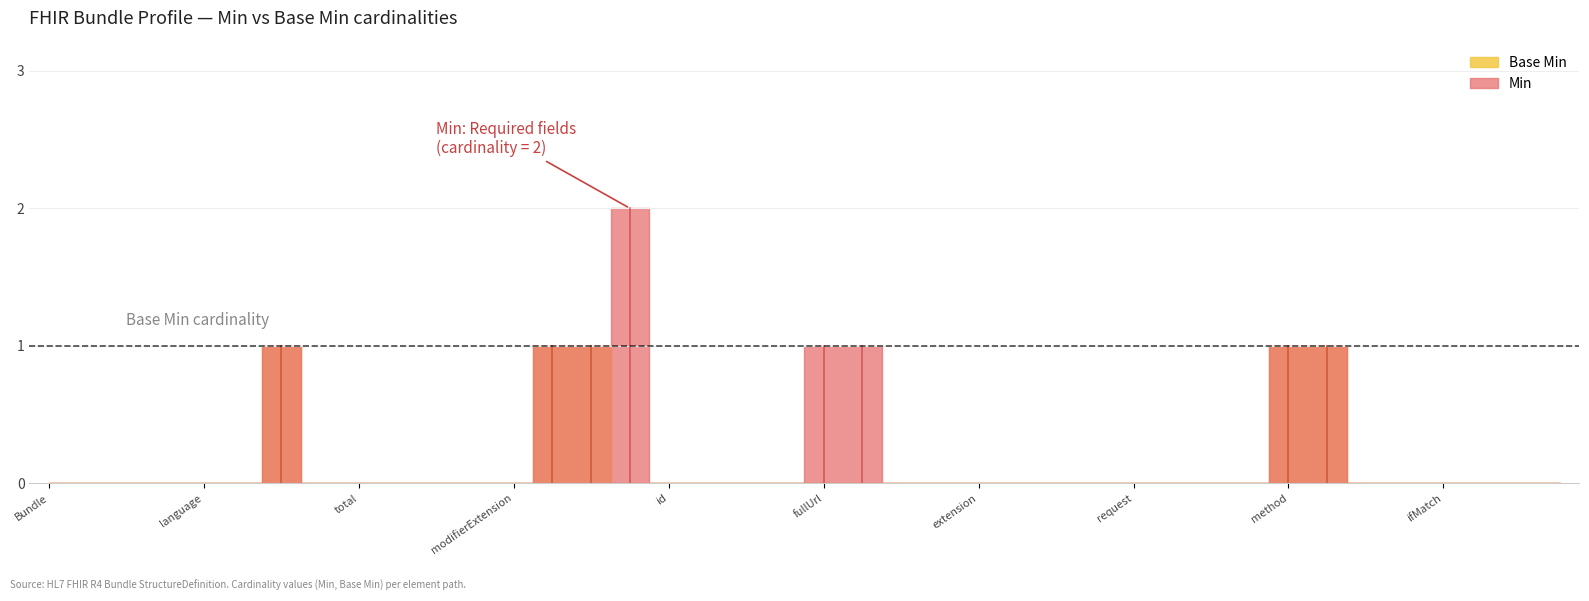

True or false: Min and Base Min cross at least once.

False